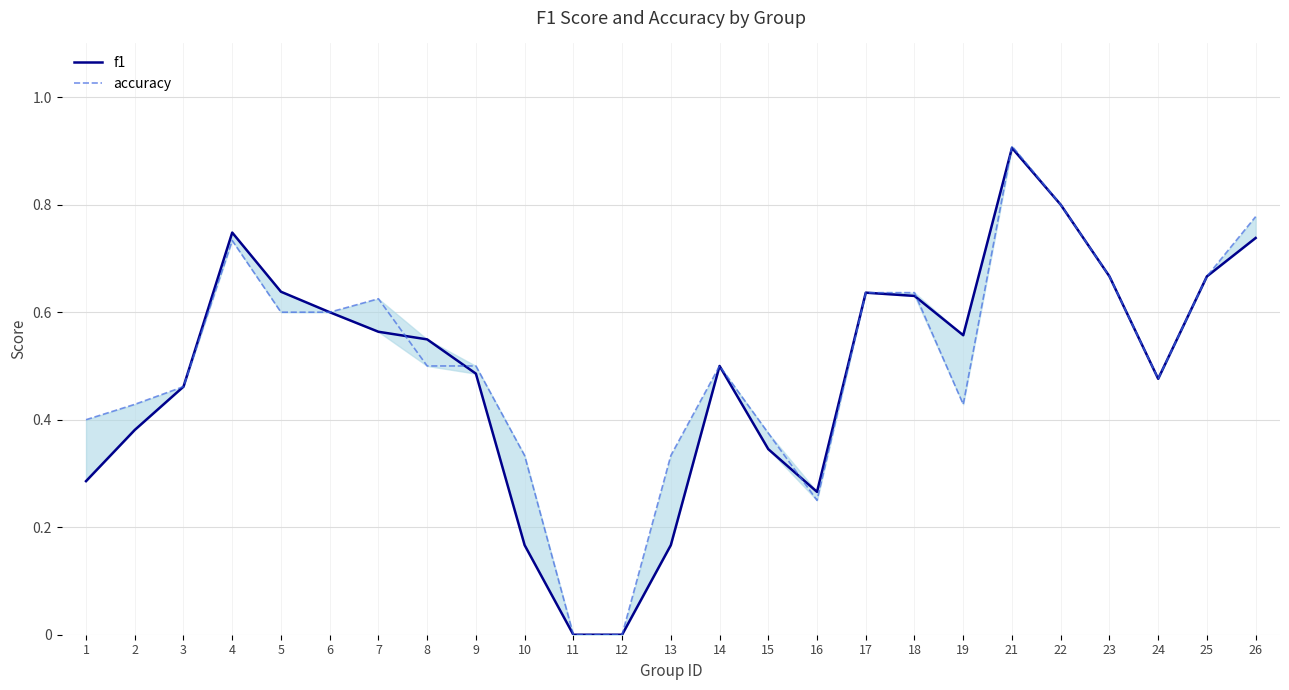

What is the sum of all f1 values?

12.2